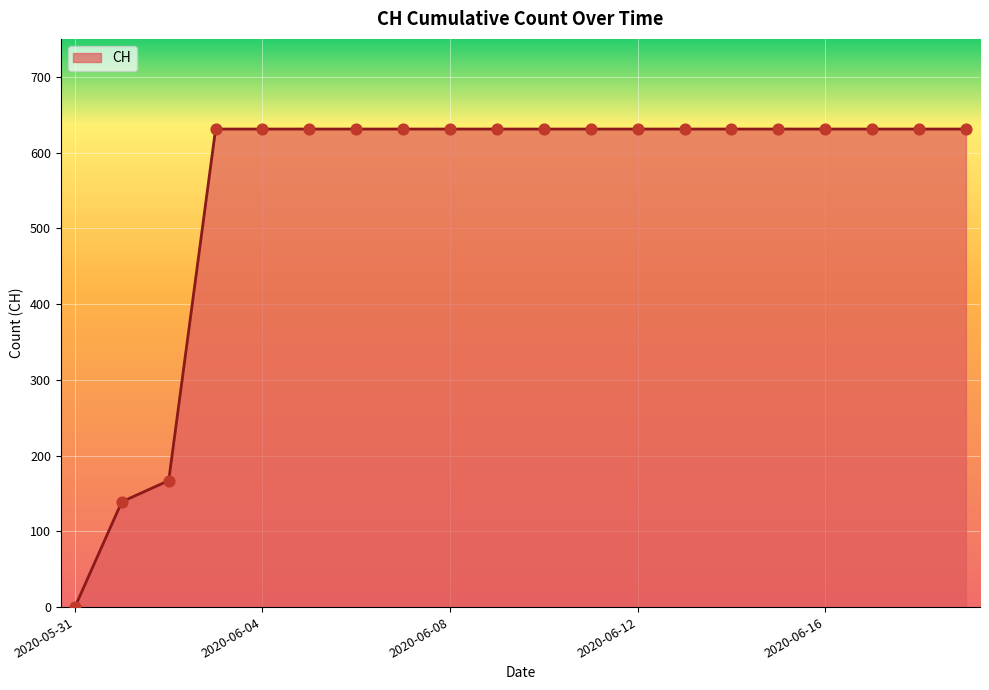

What is the difference between the maximum and minimum values?

631